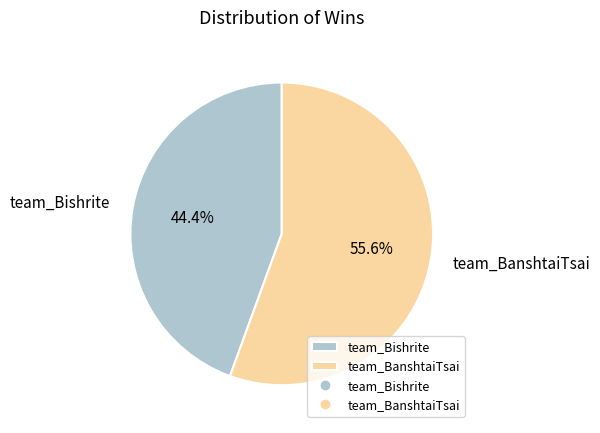

To the nearest percent, what portion does team_BanshtaiTsai represent?

56%